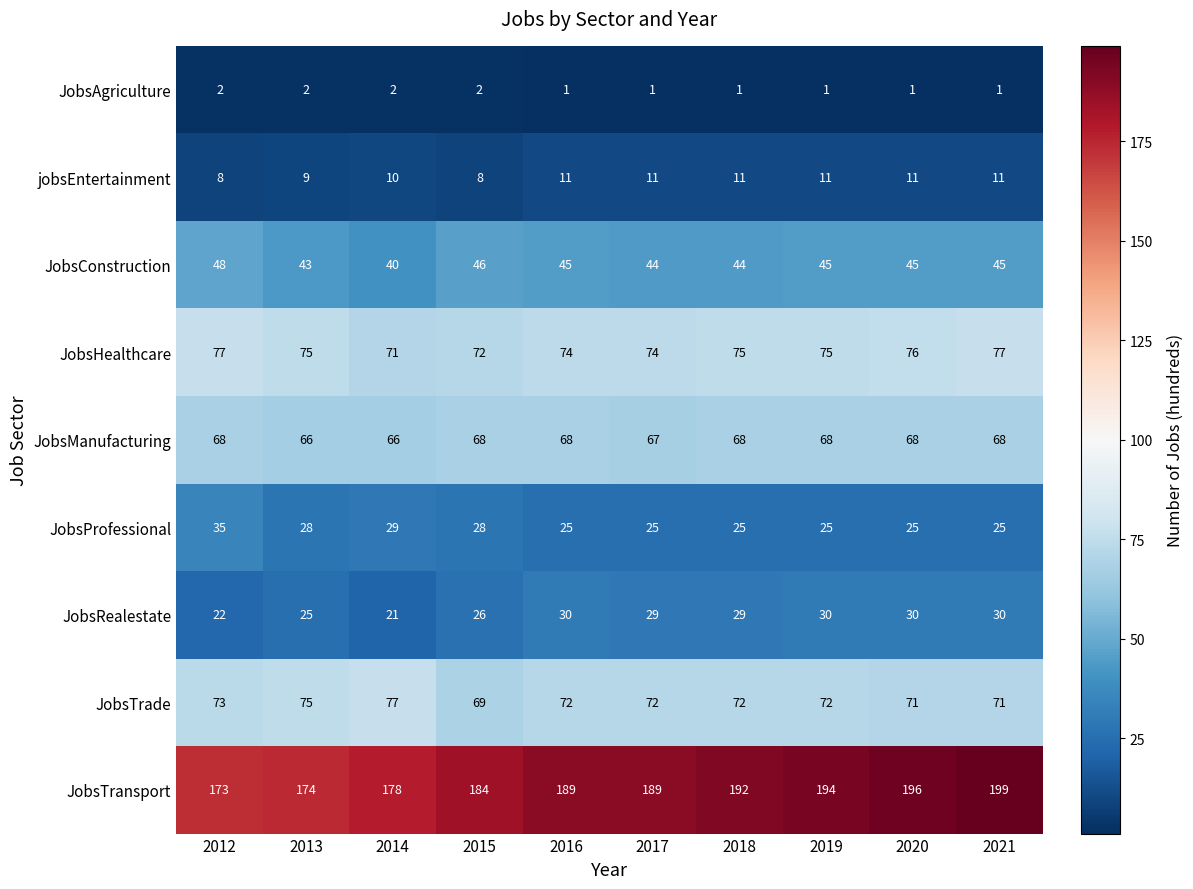

At 2012, list the series in order from largest to smallest.

JobsTransport, JobsHealthcare, JobsTrade, JobsManufacturing, JobsConstruction, JobsProfessional, JobsRealestate, jobsEntertainment, JobsAgriculture